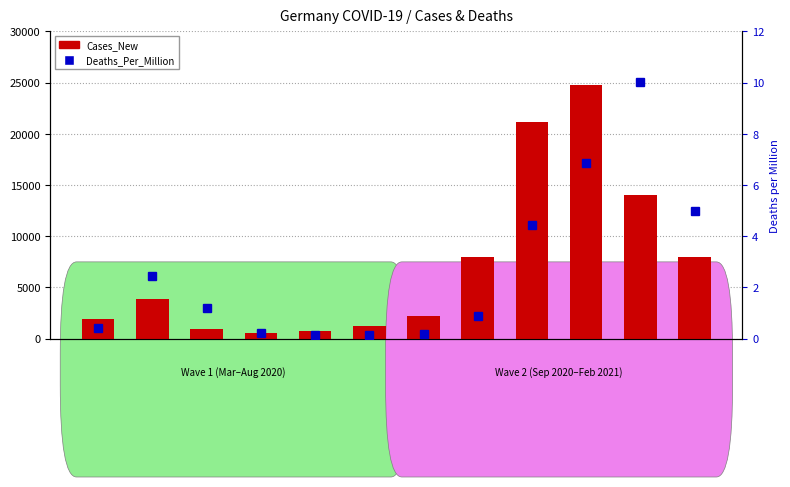

What is the spread (max minus min) of values at May-20?

903.8